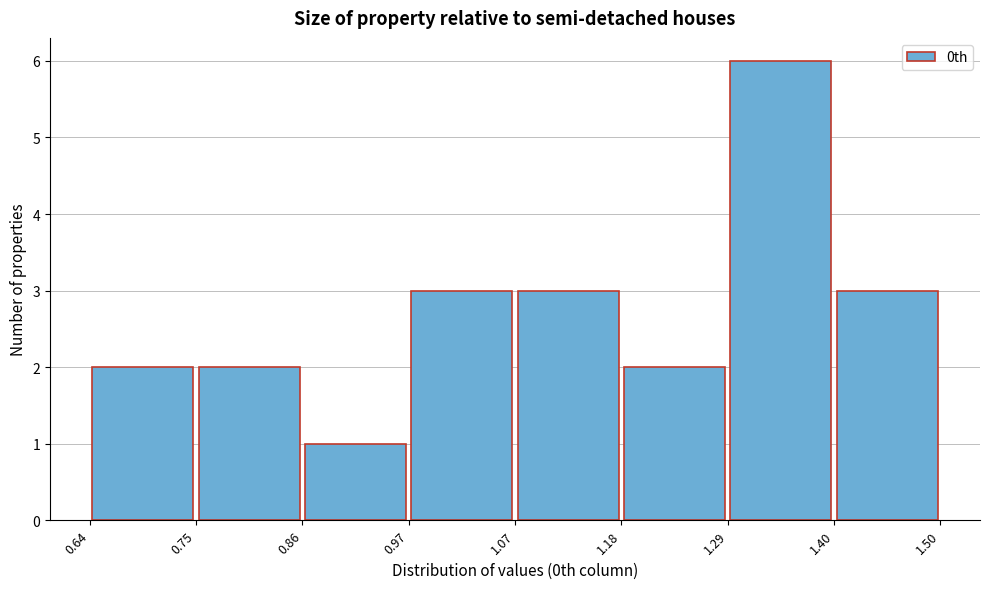

Reading left to right, list every bar in this chart as the range it spans on the x-axis followed by its height. The values are not printed on the chart, so give them approximately, as read against the axis.

0.64 to 0.75: 2
0.75 to 0.86: 2
0.86 to 0.97: 1
0.97 to 1.07: 3
1.07 to 1.18: 3
1.18 to 1.29: 2
1.29 to 1.40: 6
1.40 to 1.50: 3